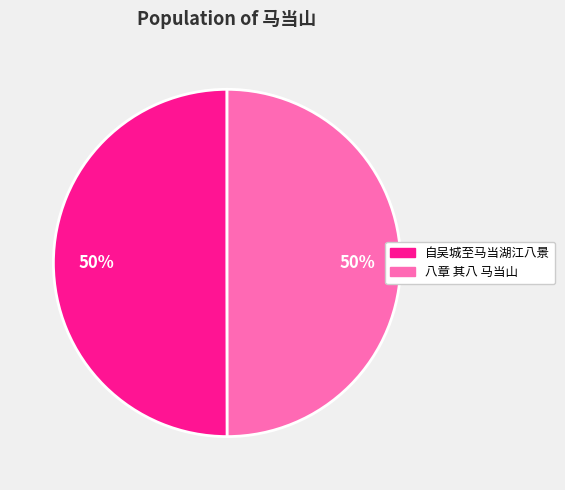

To the nearest percent, what is the average slice percentage?

50%